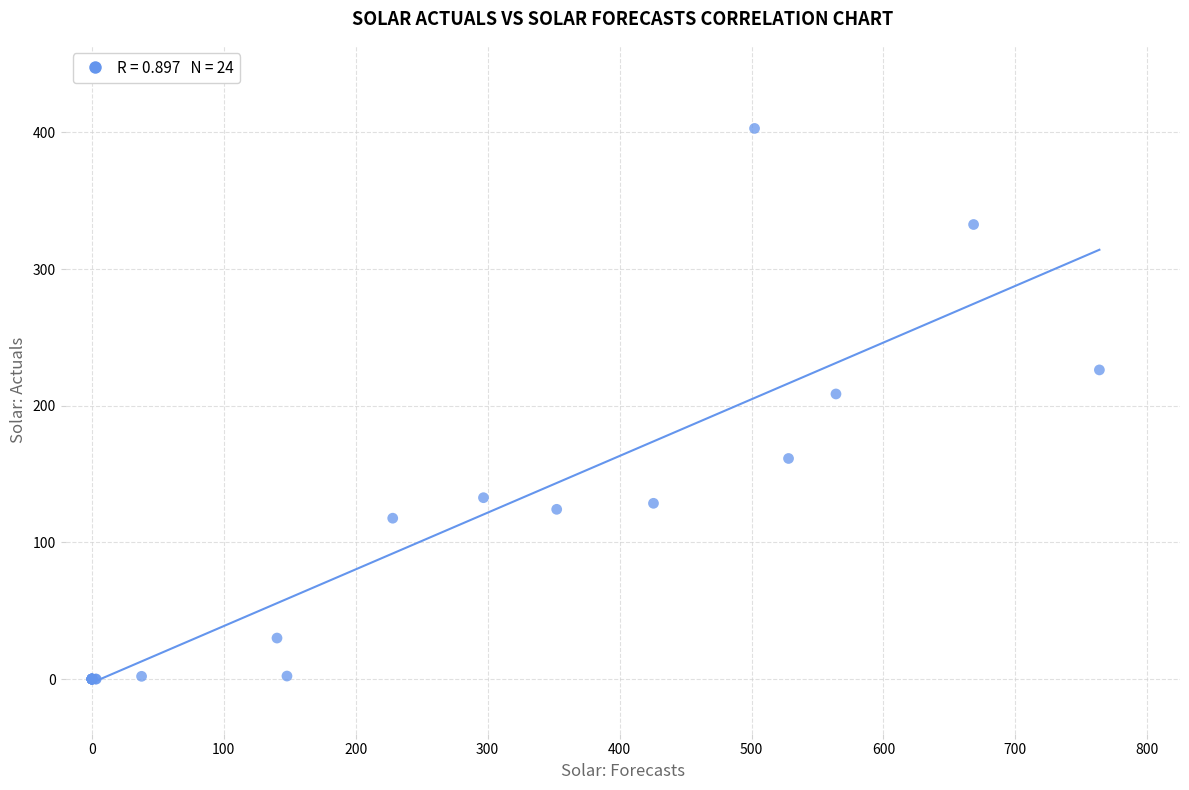

What Y value in the scatter plot is closest to 201?

208.6